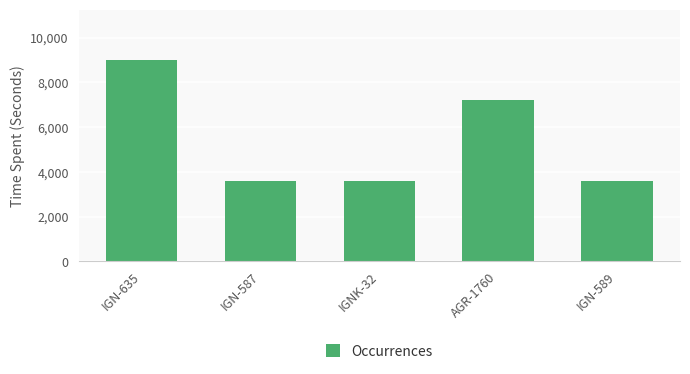

Are the bars grouped side by side (vs. stacked)?

No